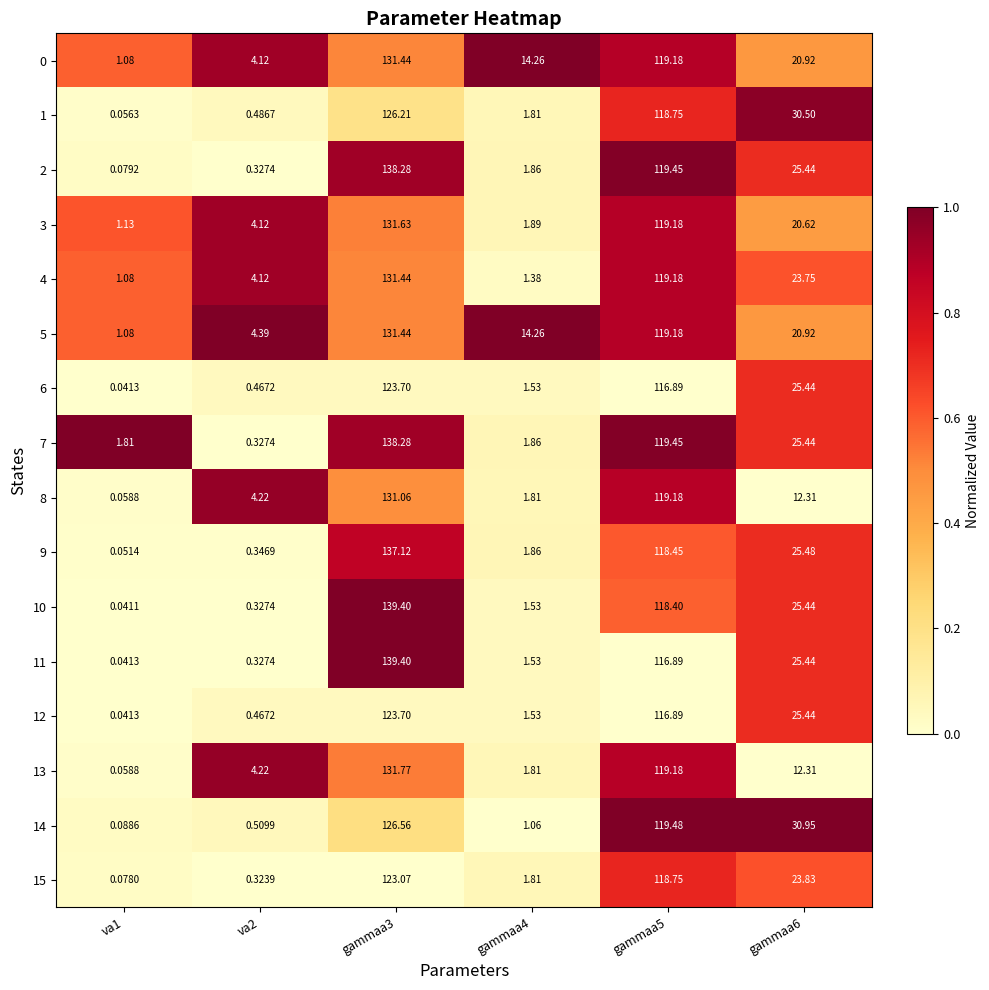

Is the value of 10 at va2 greater than the value of 5 at va1?

No